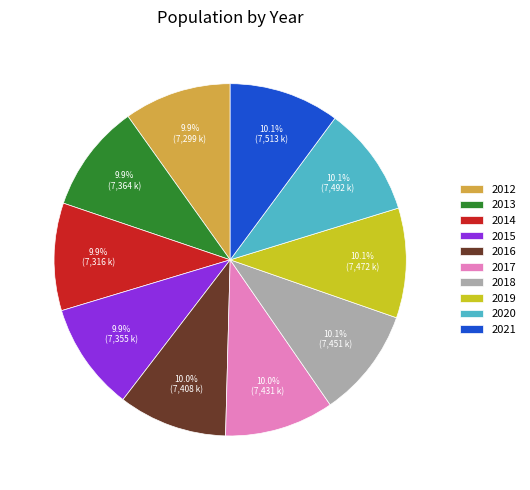

To the nearest percent, what is the average slice percentage?

10%